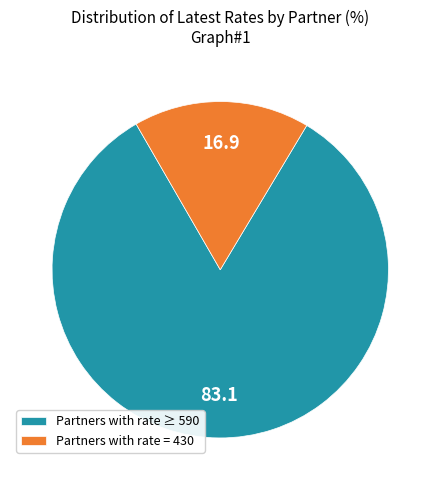

Combined, do Partners with rate = 430 and Partners with rate ≥ 590 account for over 50%?

Yes